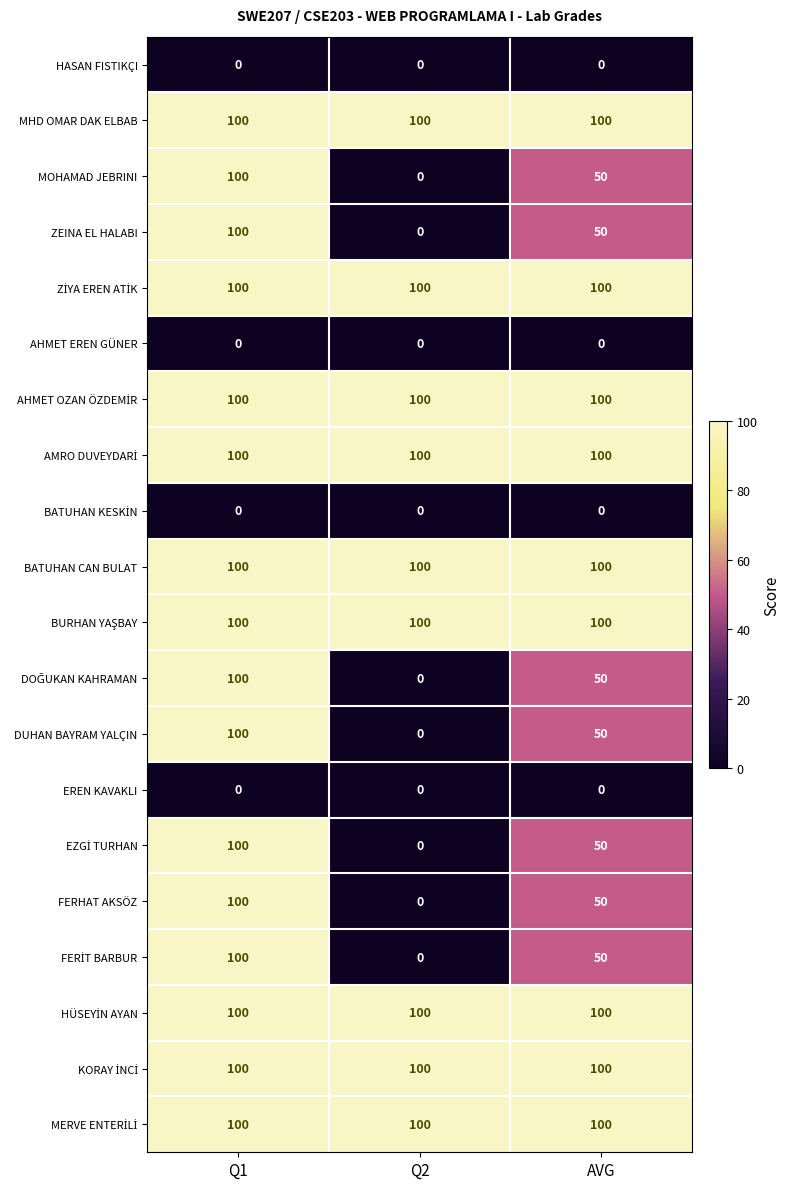

How many series are shown in this chart?

20